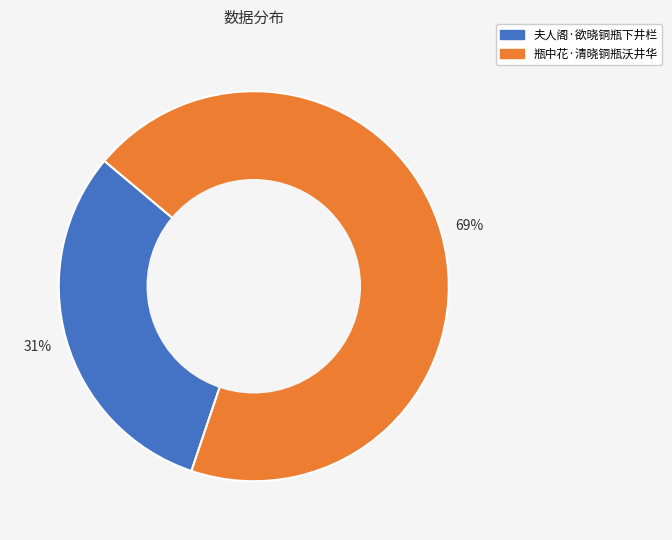

To the nearest percent, what is the average slice percentage?

50%